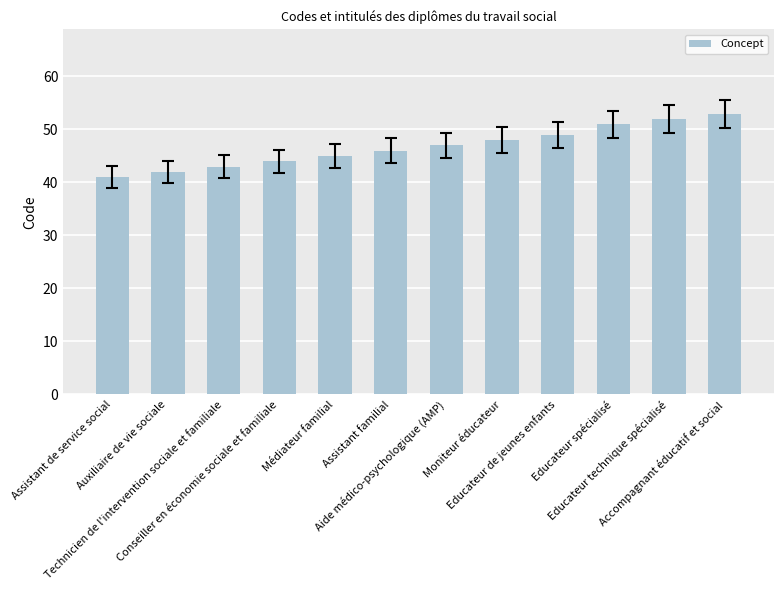

Reading right to left, list all the values displayed in this chart.

53	52	51	49	48	47	46	45	44	43	42	41